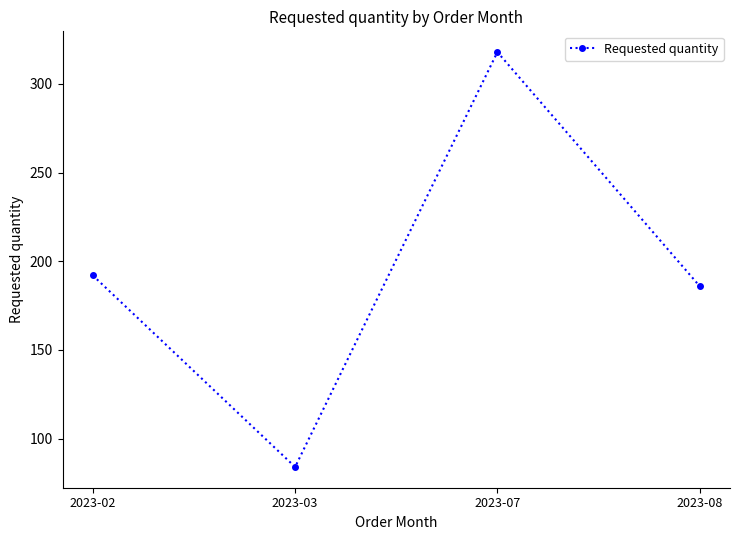

The value at 2023-08 is 268. True or false?

False